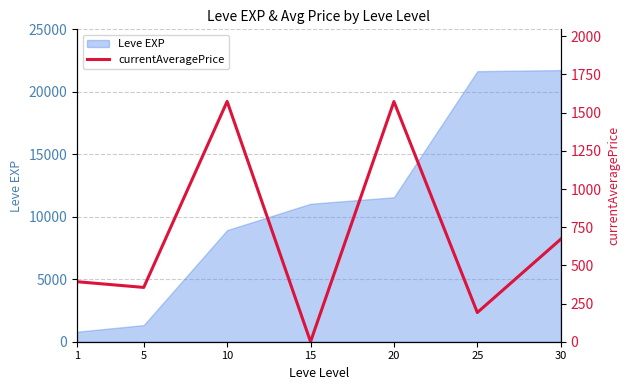

True or false: the data shows 0.0 at 15.

True